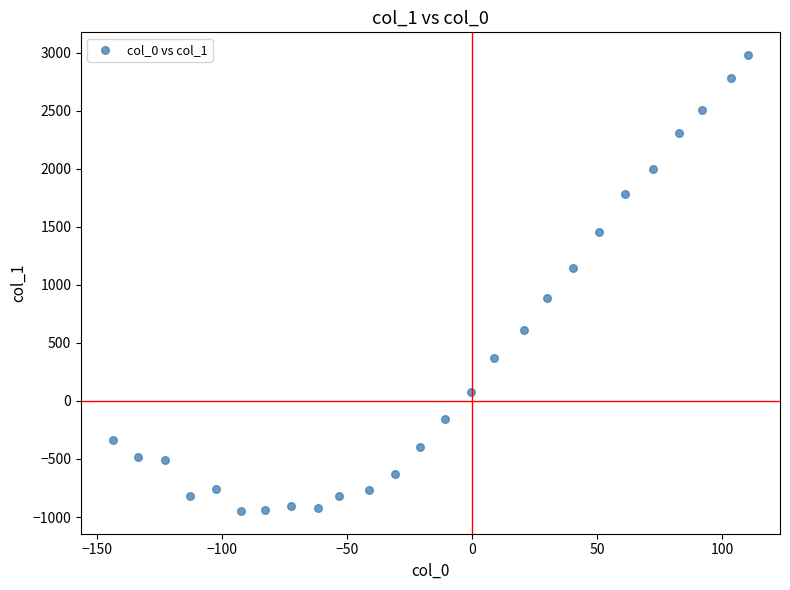

What is the range of X values (max minus min)?

254.0